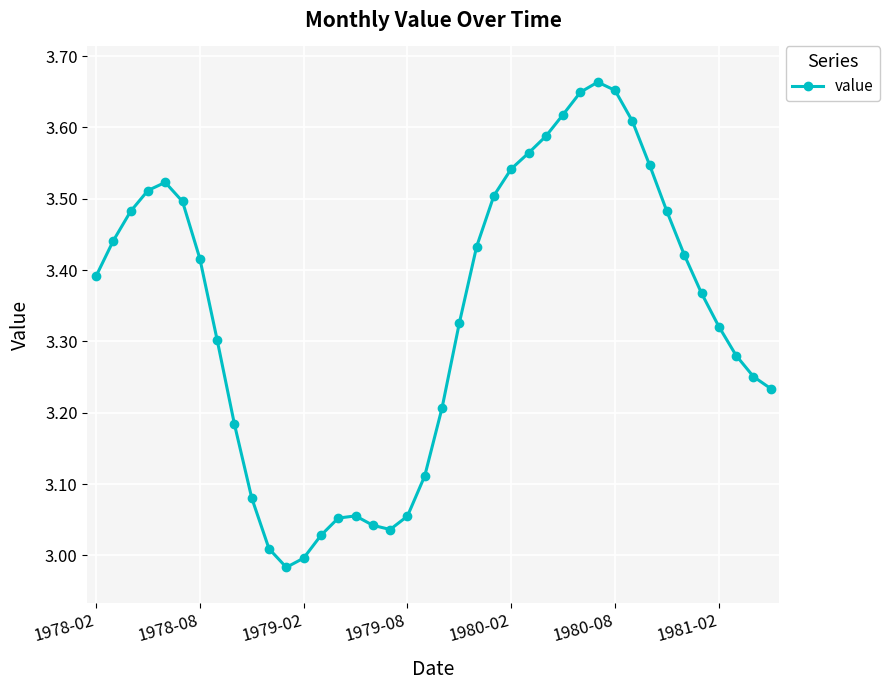

Count the number of data series in this chart.

1